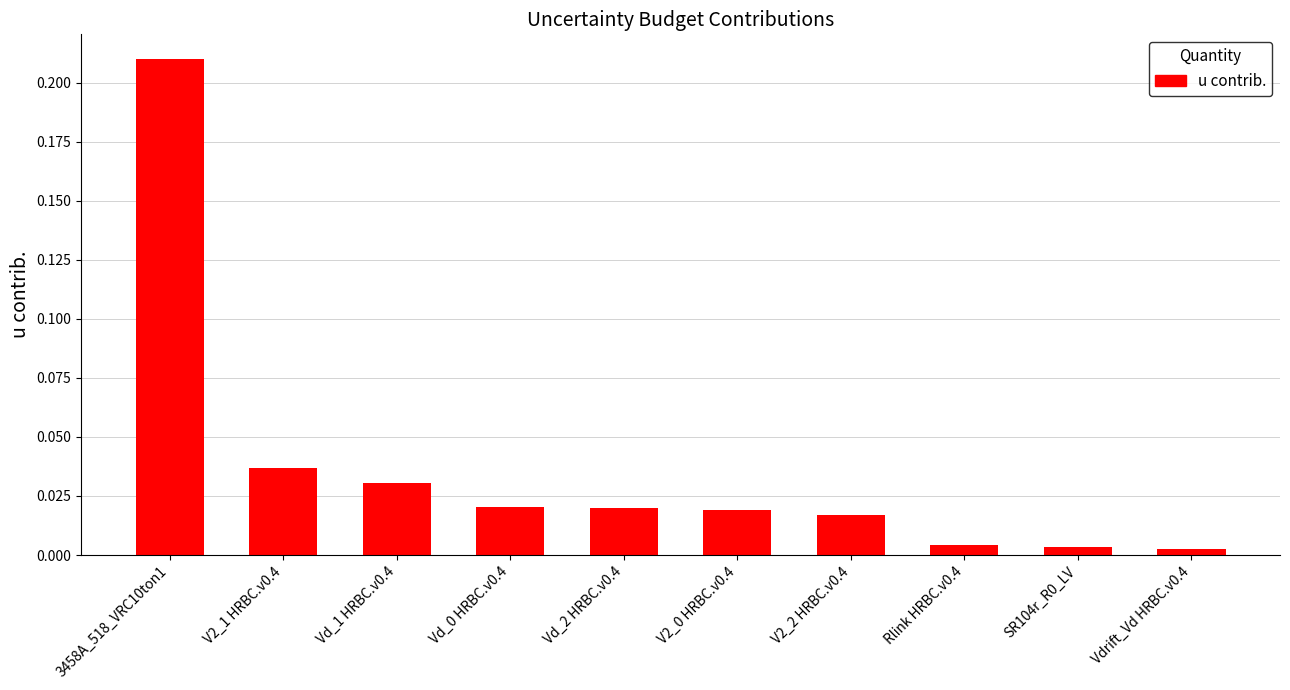

Which label corresponds to the largest value in the chart?

3458A_518_VRC10ton1